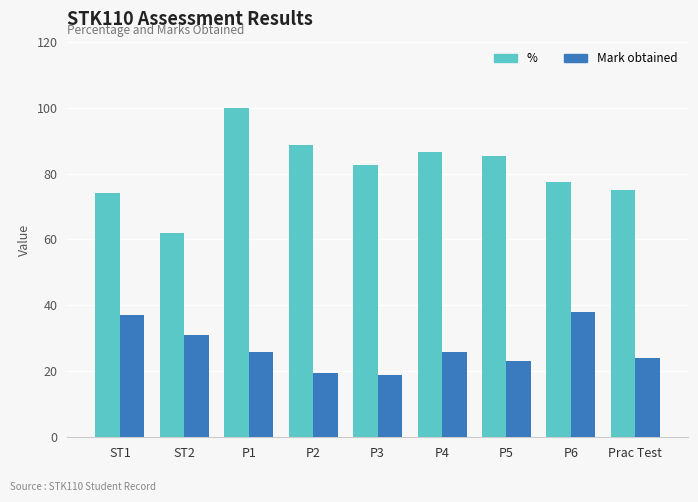

What is the label of the 1st bar from the left?

ST1